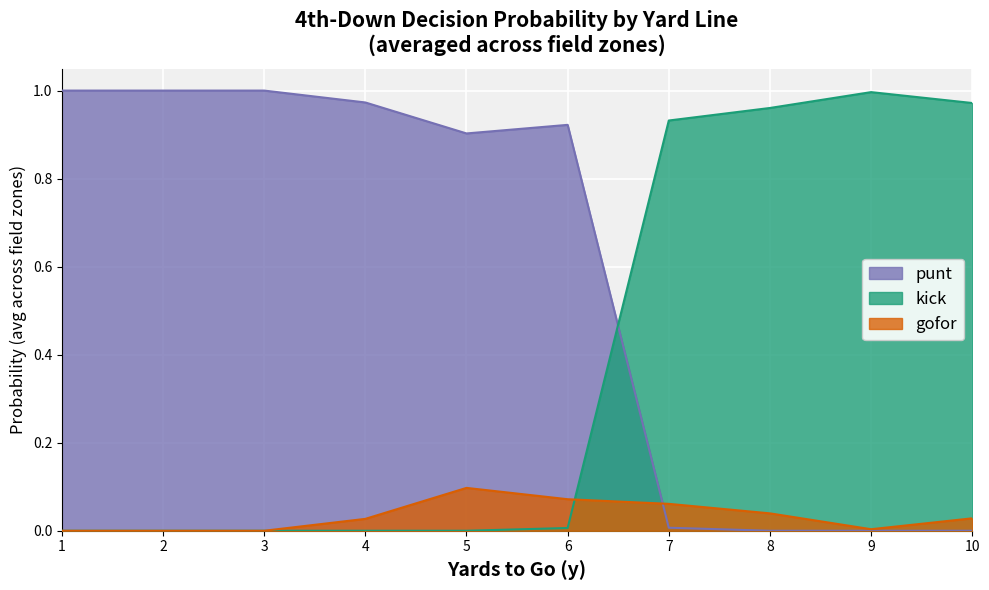

Rank the series by their average value, from lowest to highest.

gofor, kick, punt